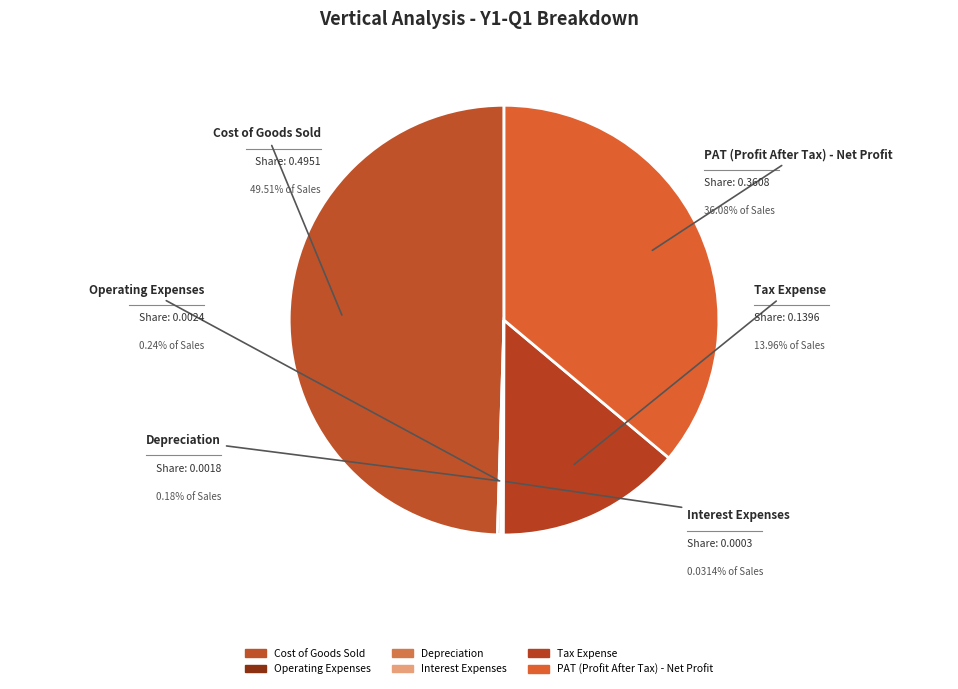

Which has a higher value, Tax Expense or Interest Expenses?

Tax Expense